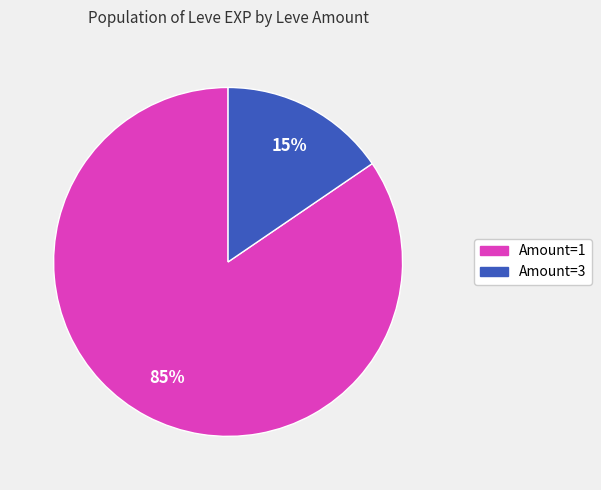

To the nearest percent, what is the average slice percentage?

50%